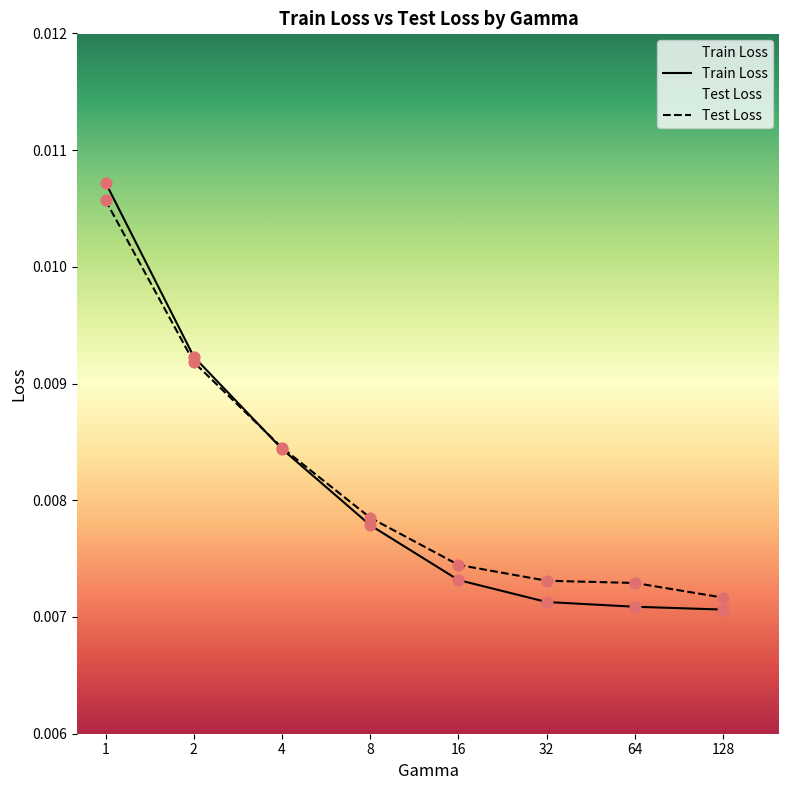

Which series reaches the minimum Y coordinate?

Train Loss